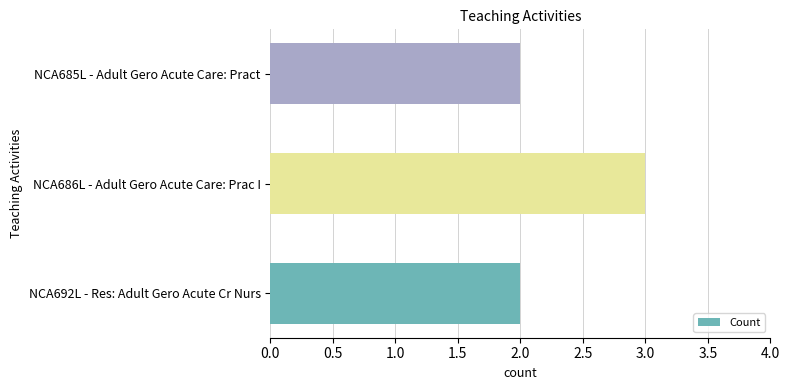

Are the bars grouped side by side (vs. stacked)?

No